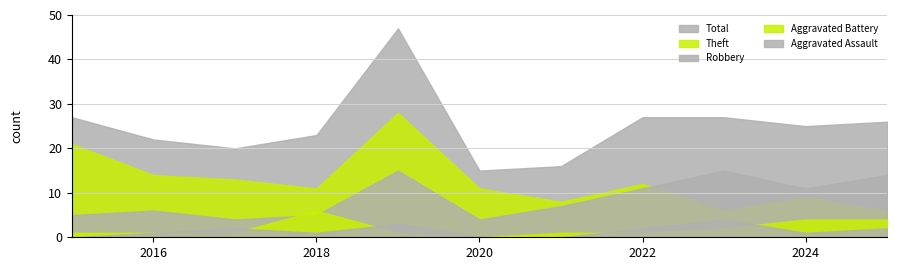

What is the value of the Theft point at the 9th from the left?

6